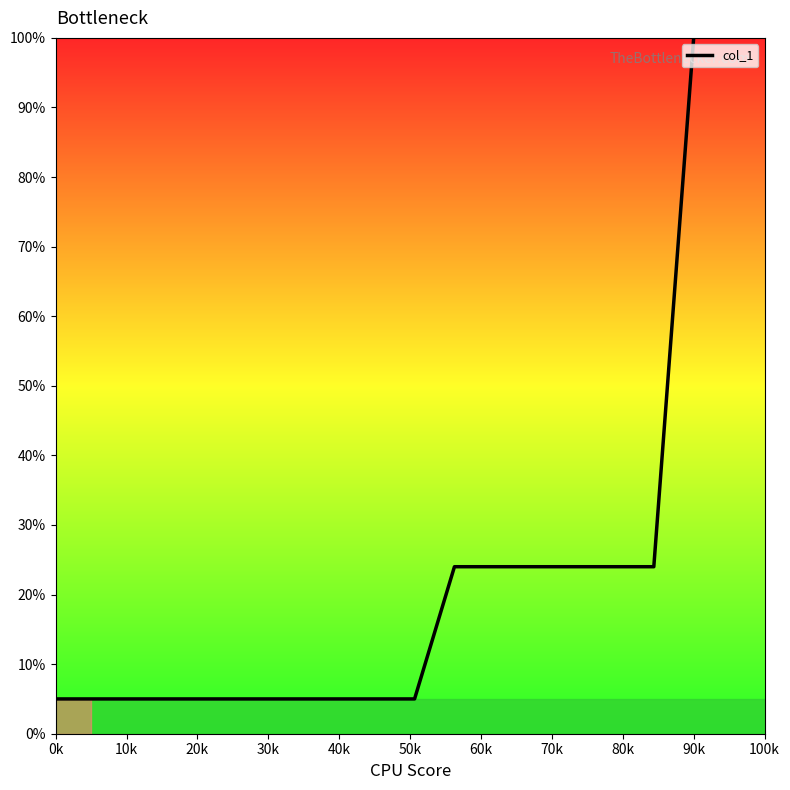

What is the minimum value shown in the chart?

5.0